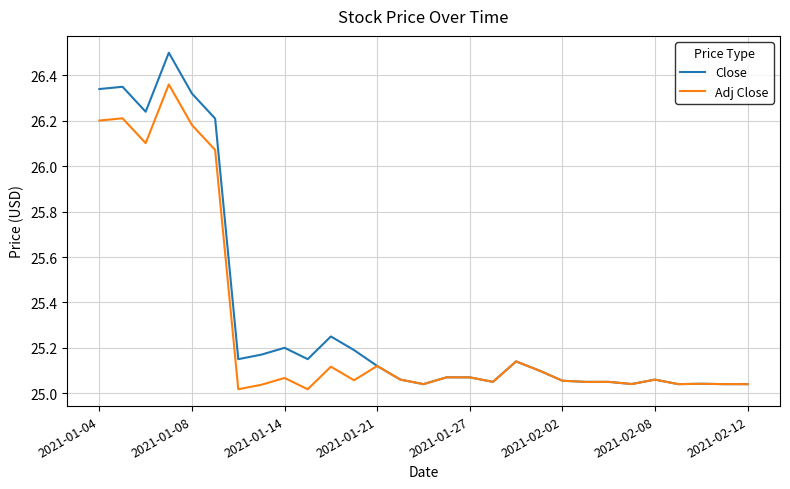

What is the maximum value shown in the chart?

26.5